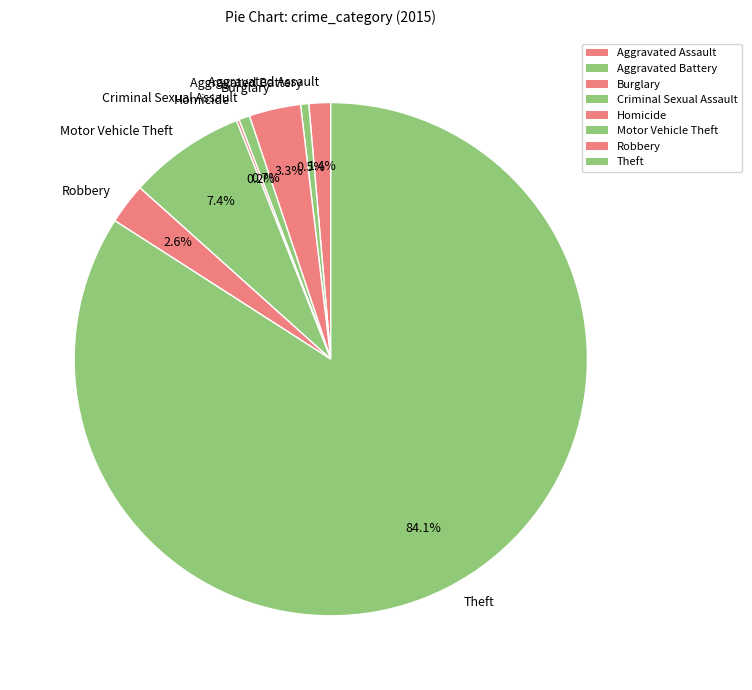

True or false: Robbery accounts for 3% of the total.

True